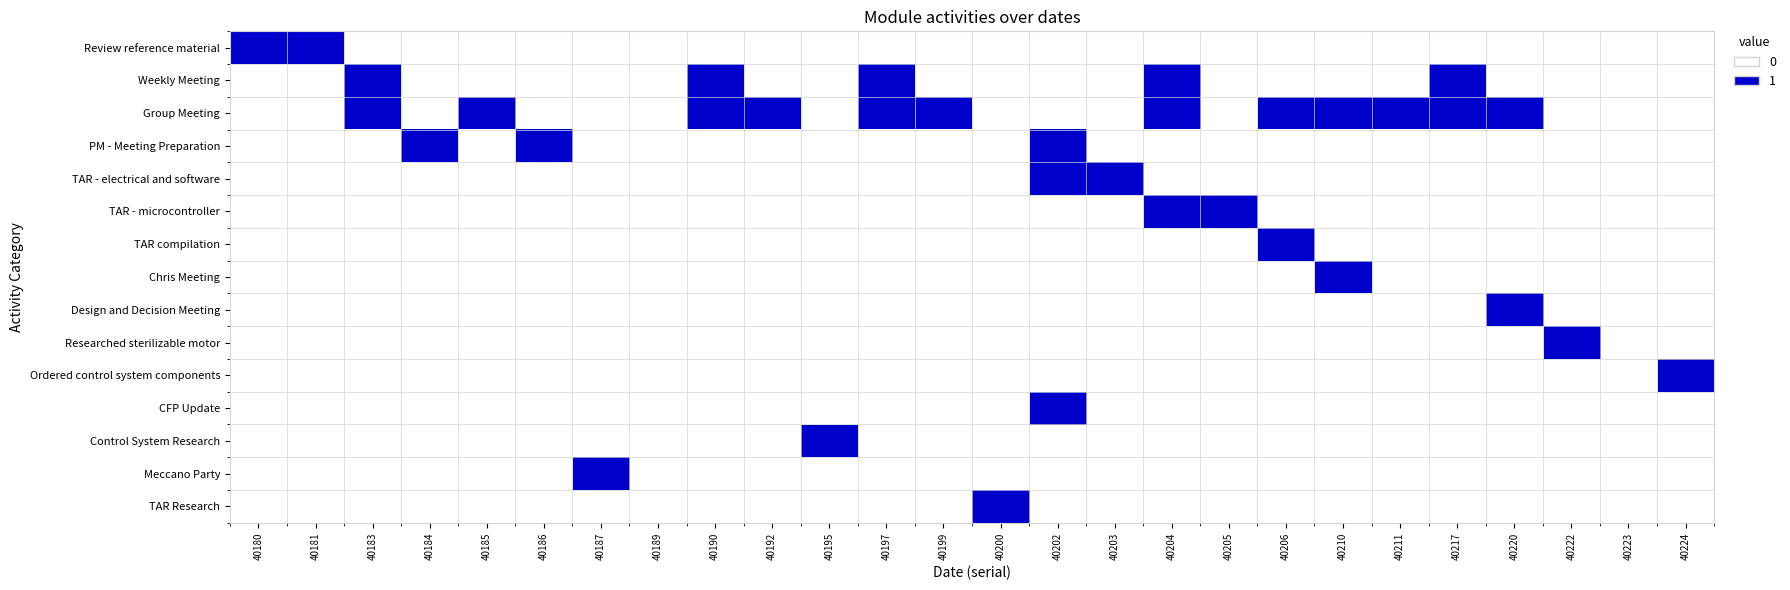

Which has a higher value, 40195 or 40222?

40195